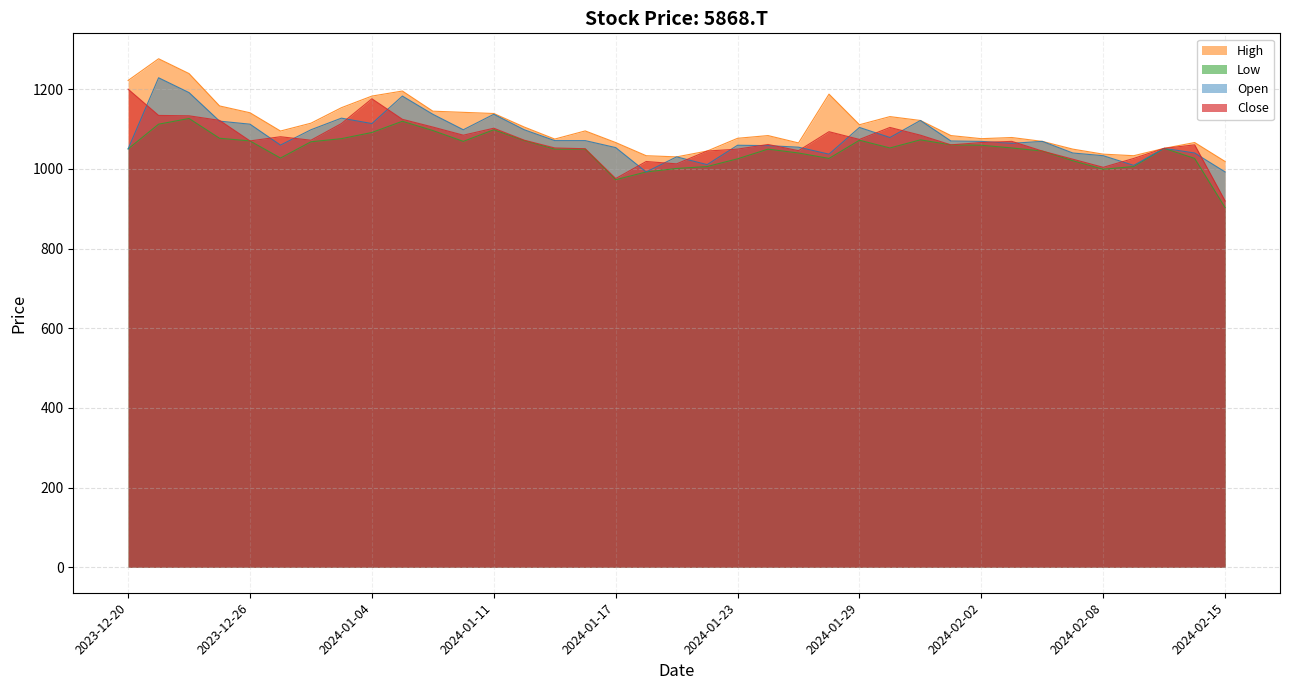

What is the spread (max minus min) of values at 2024-02-06?

24.3